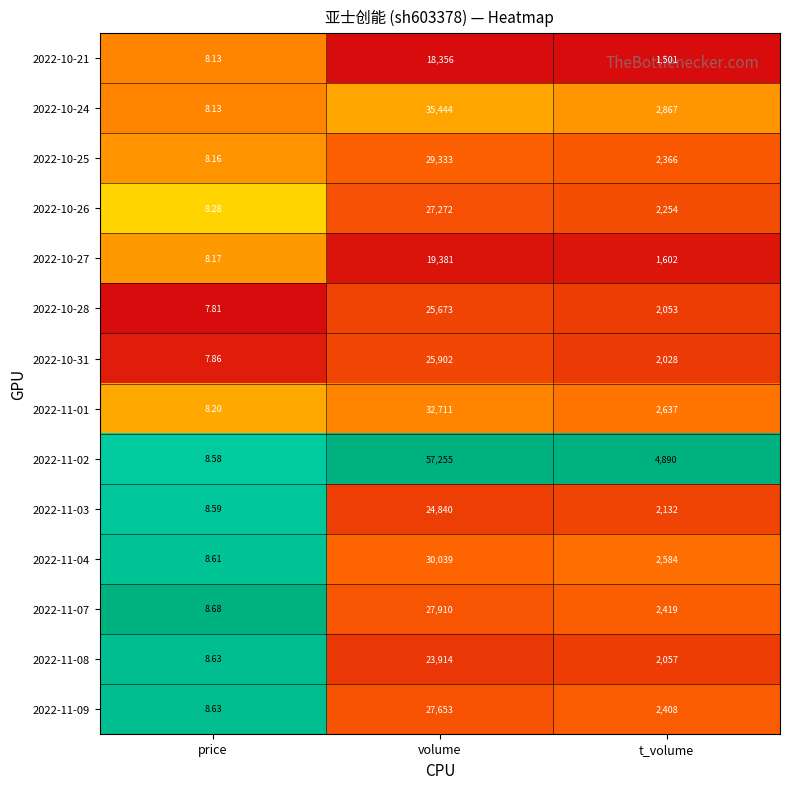

List the labels in order of 2022-11-09 value, largest first.

volume, t_volume, price